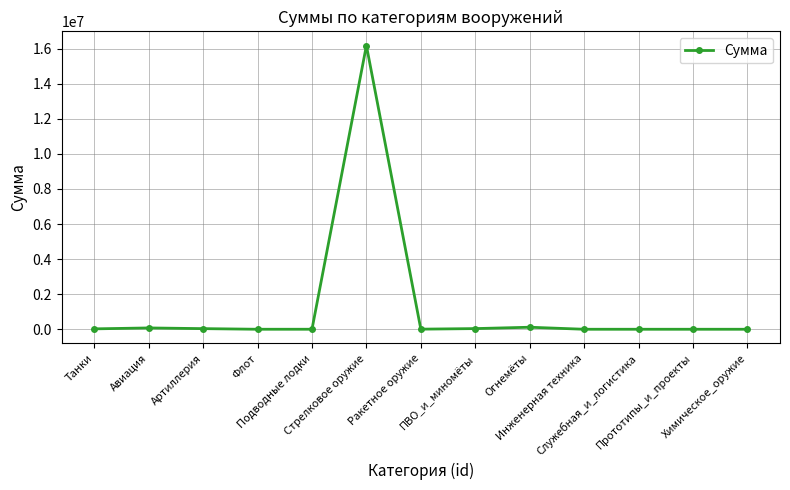

What is the maximum value shown in the chart?

16175000